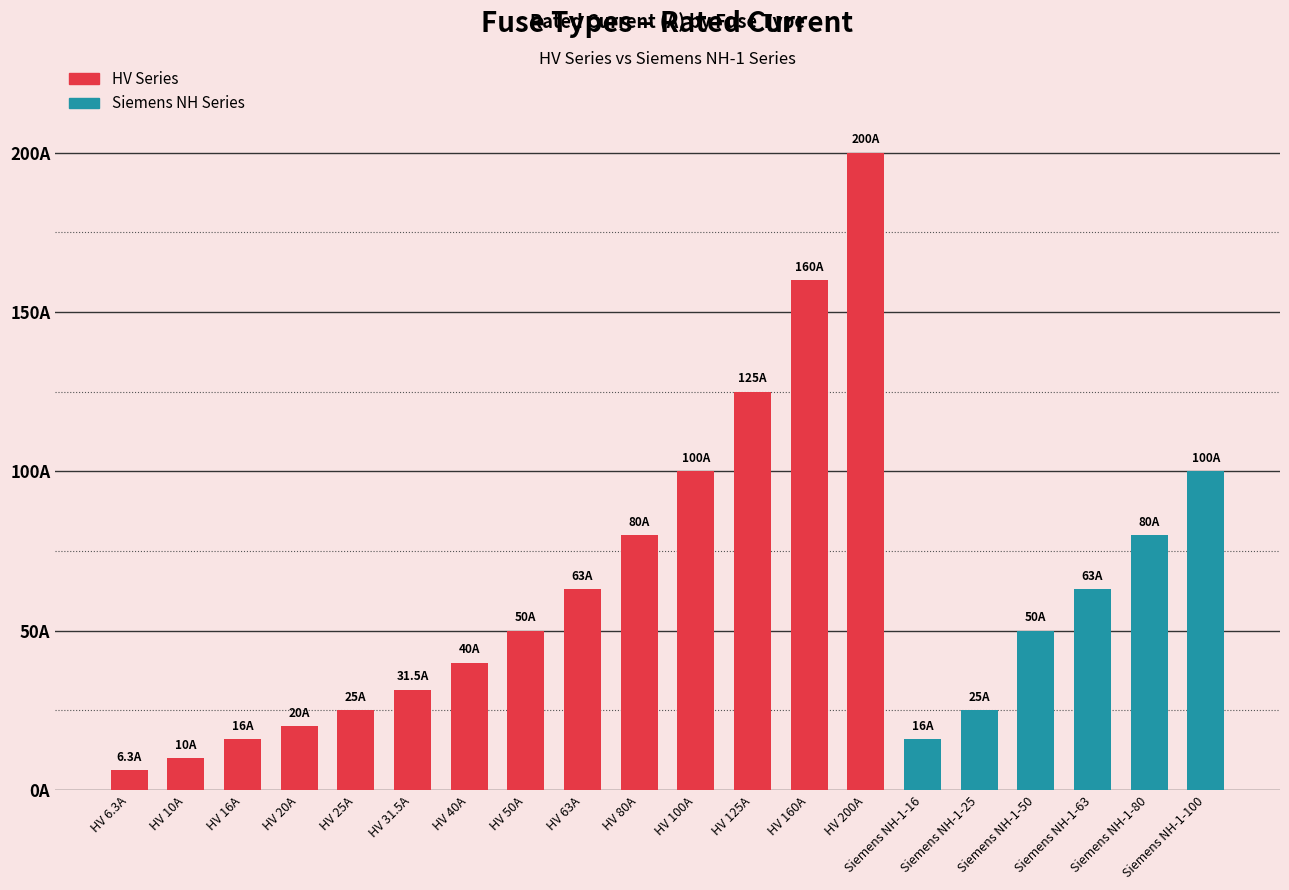

Are the bars horizontal?

No